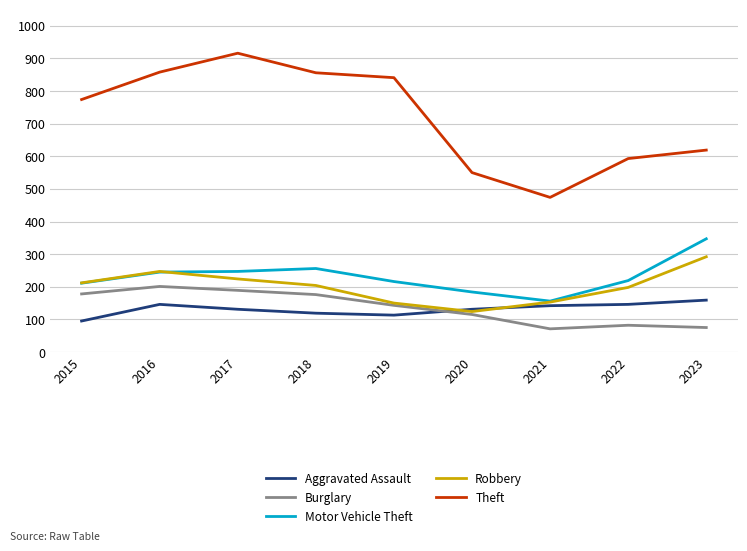

True or false: Motor Vehicle Theft and Burglary cross at least once.

False